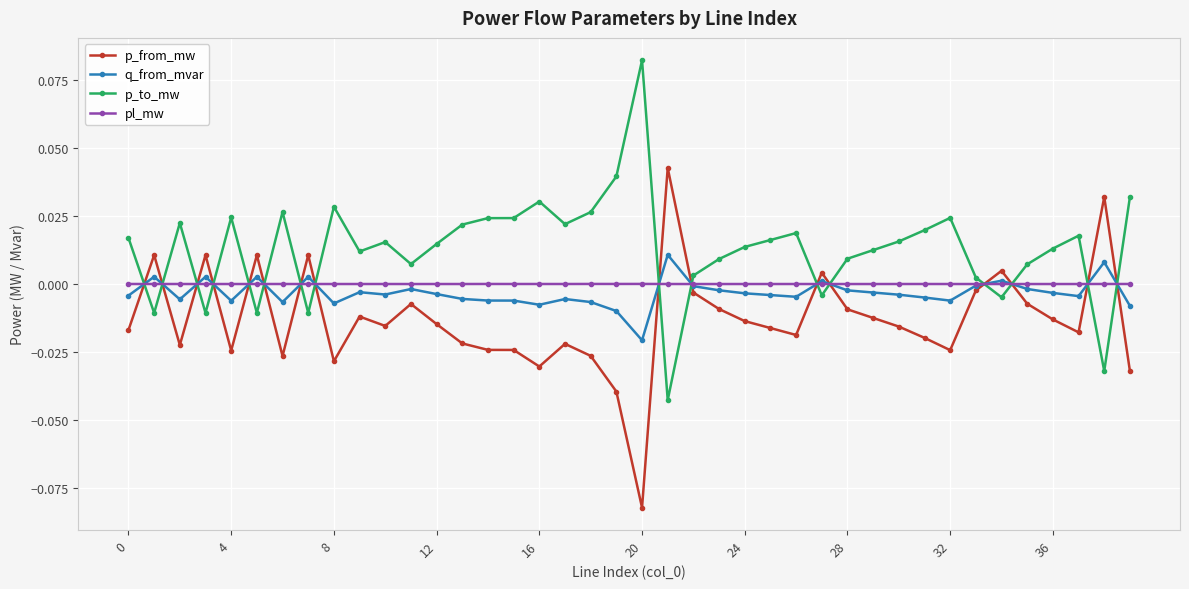

How many series are shown in this chart?

4